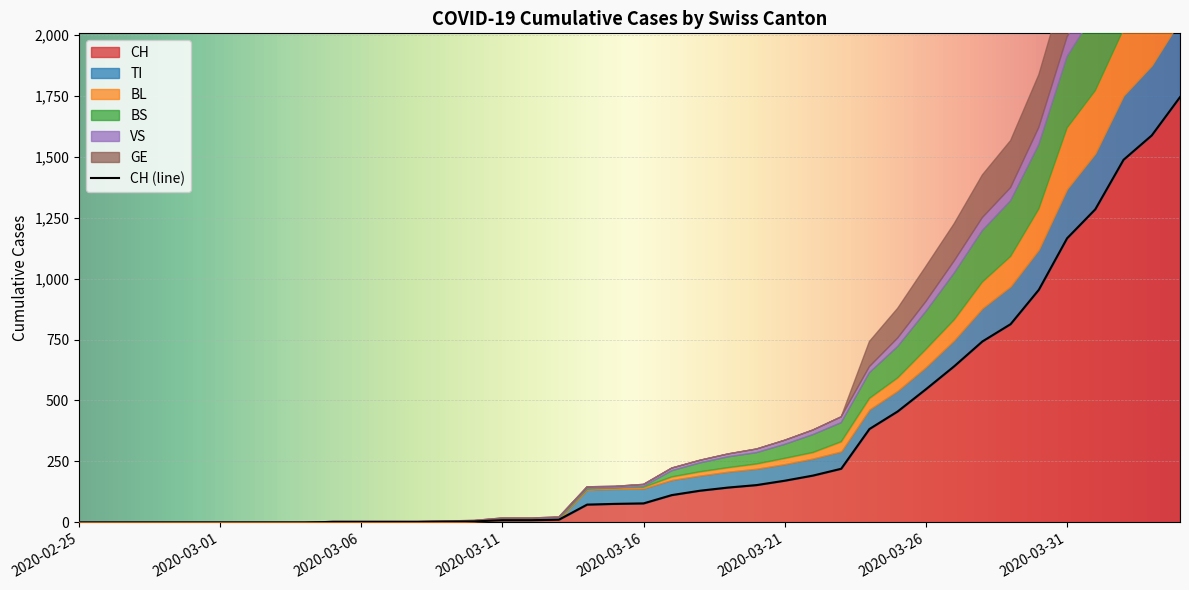

The VS series shows 11 at 2020-03-17. True or false?

True